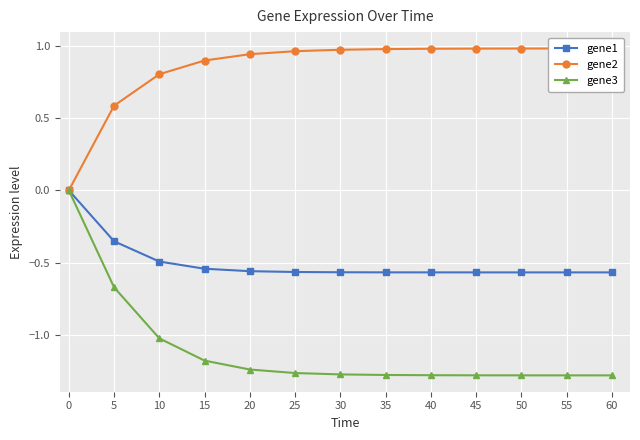

What is the value of the gene1 point at the 12th from the left?

-0.6